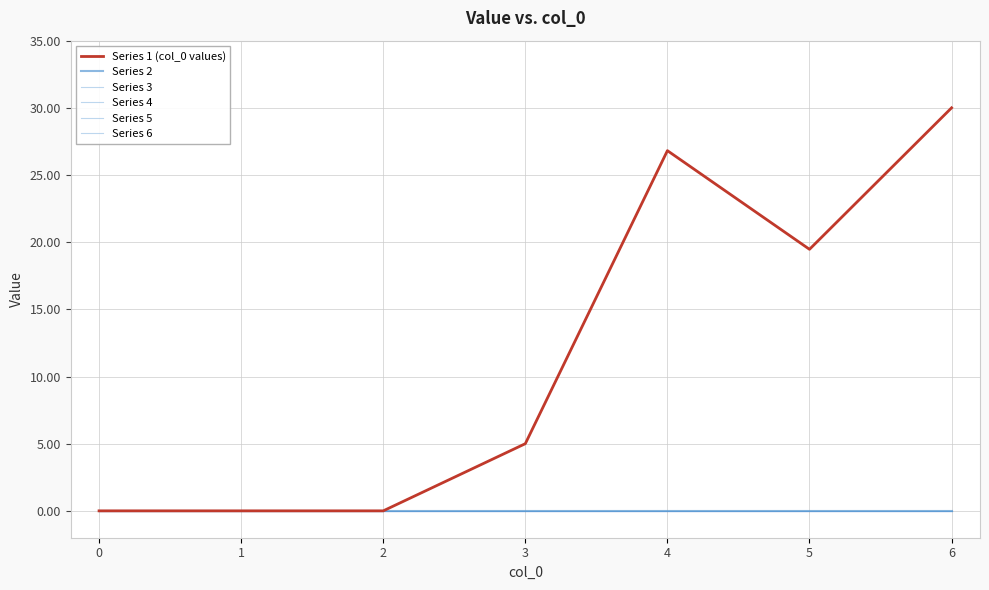

Which series has the widest spread of values?

Series 1 (col_0 values)